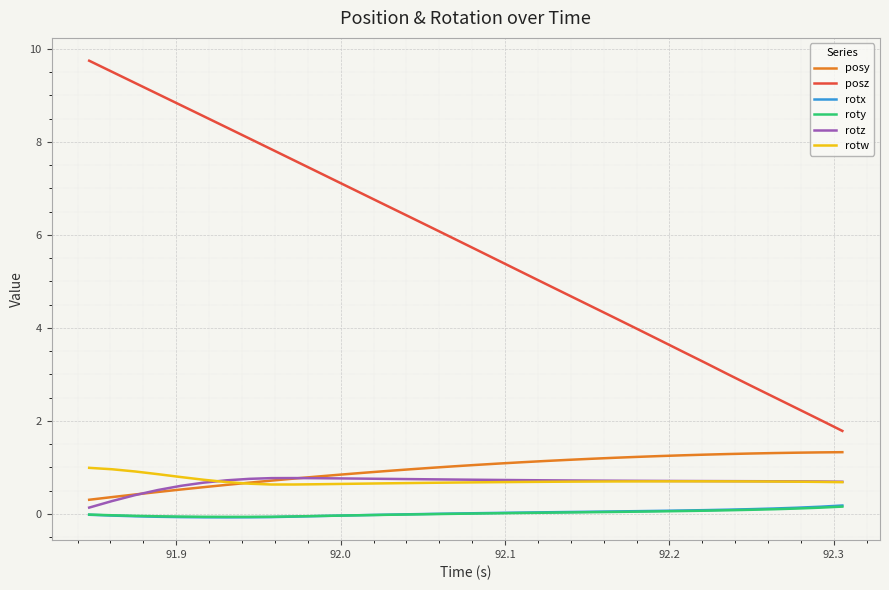

Which series has the widest spread of values?

posz